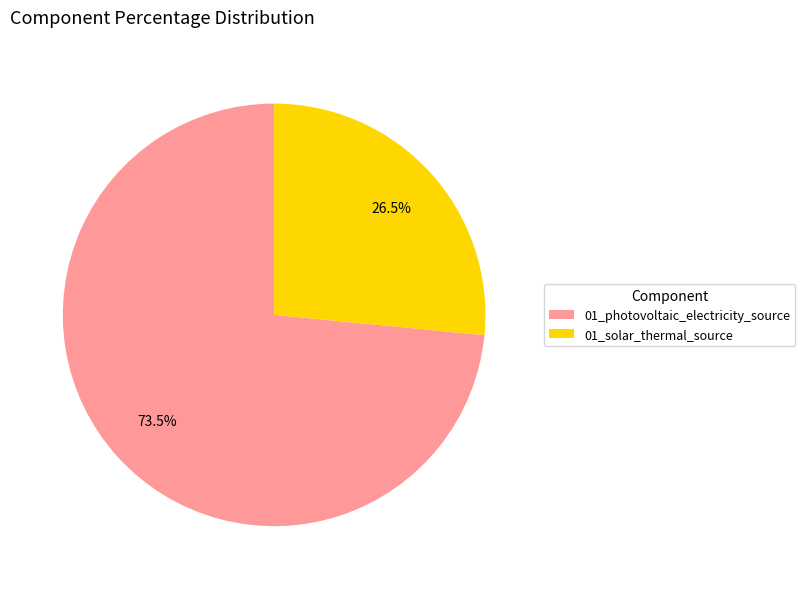

To the nearest percent, what is the difference between the 01_solar_thermal_source and 01_photovoltaic_electricity_source slice percentages?

47%